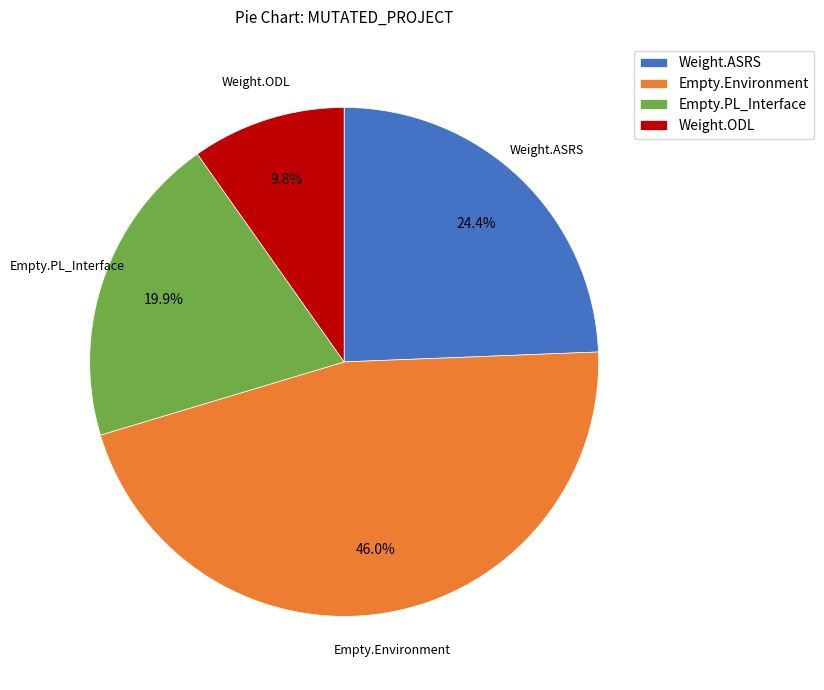

How much of the chart is everything except Weight.ASRS?

75.6%